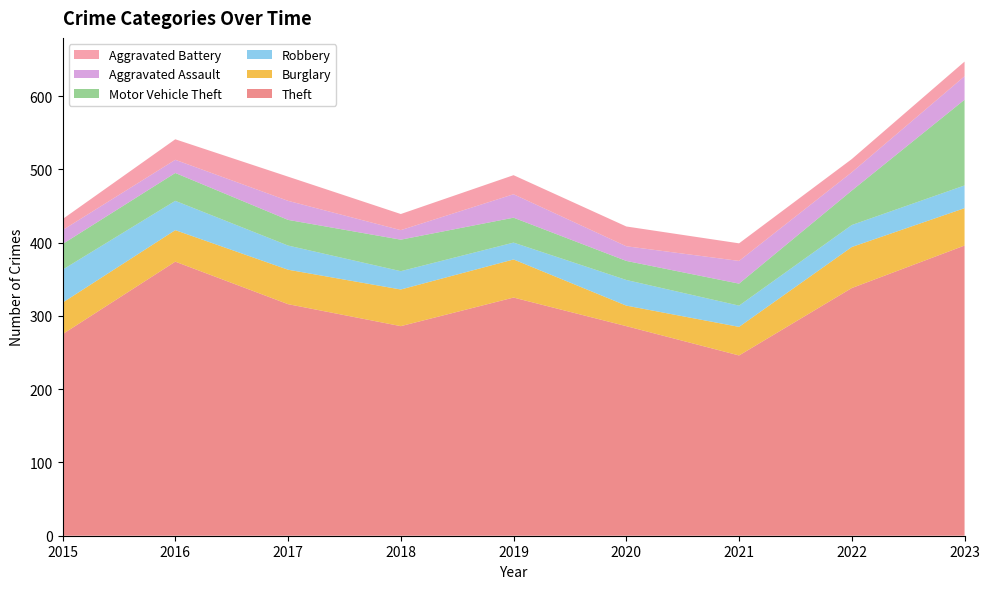

Reading right to left, what are all the values shown in this chart?

Theft: 396	338	246	286	325	286	316	374	275
Burglary: 51	56	39	28	52	50	47	43	43
Robbery: 31	30	29	35	23	25	33	40	45
Motor Vehicle Theft: 117	47	30	26	34	43	35	38	35
Aggravated Assault: 32	25	31	20	32	13	26	18	19
Aggravated Battery: 20	18	24	27	26	22	33	28	15